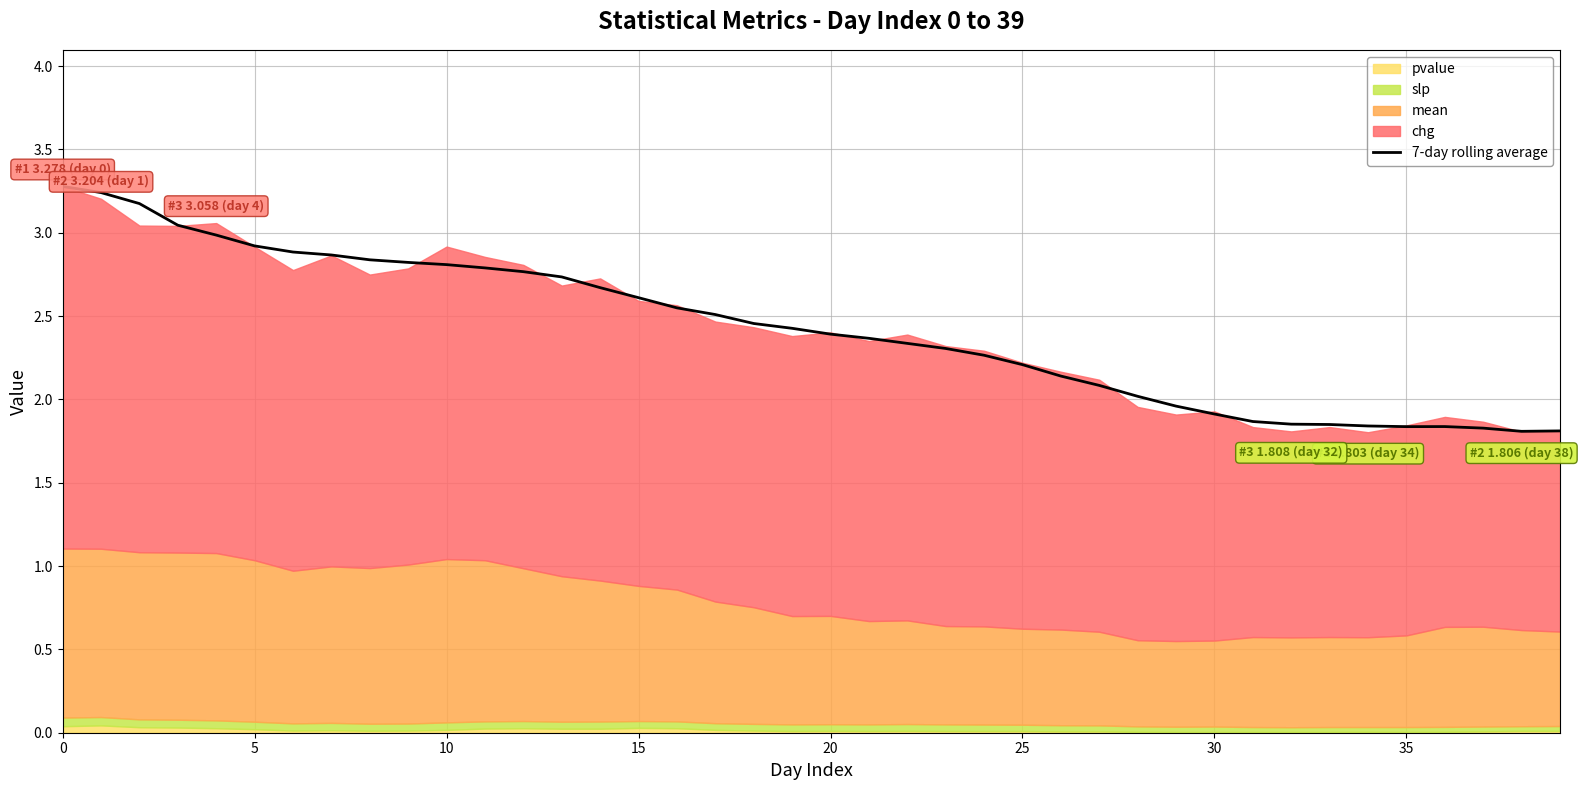

True or false: there are more than 0 points higher than both neighbors.

True